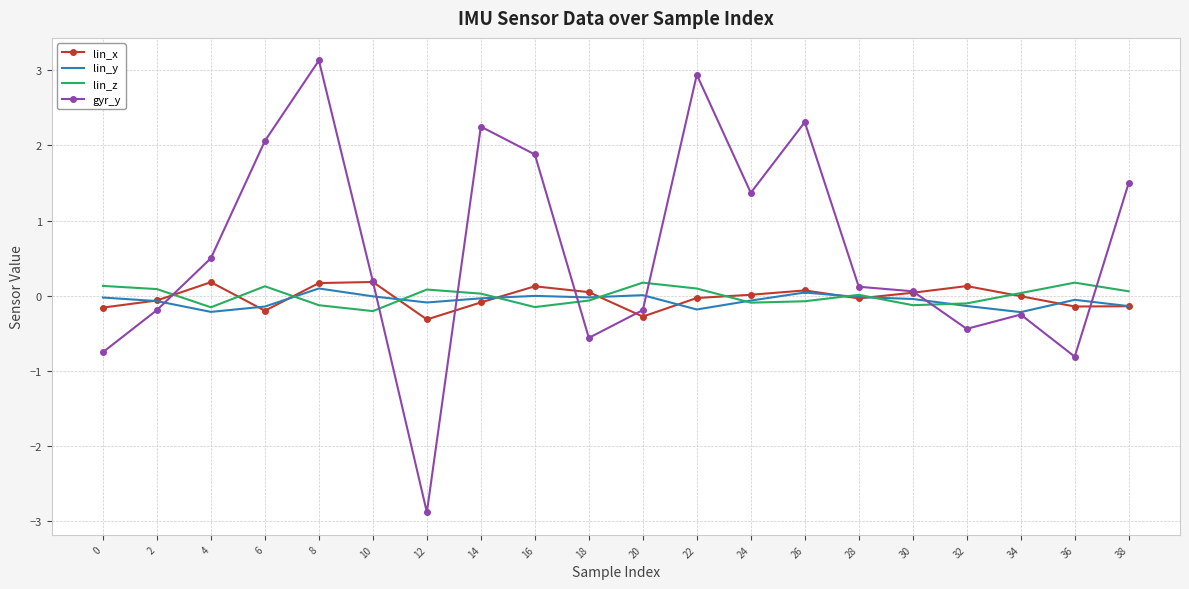

At which label does gyr_y reach its minimum?

12